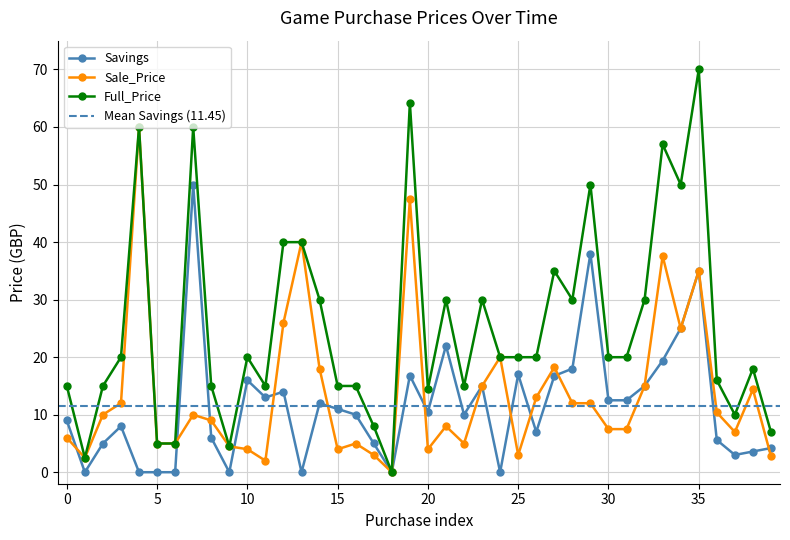

Which series has the largest range (max minus min)?

Full_Price